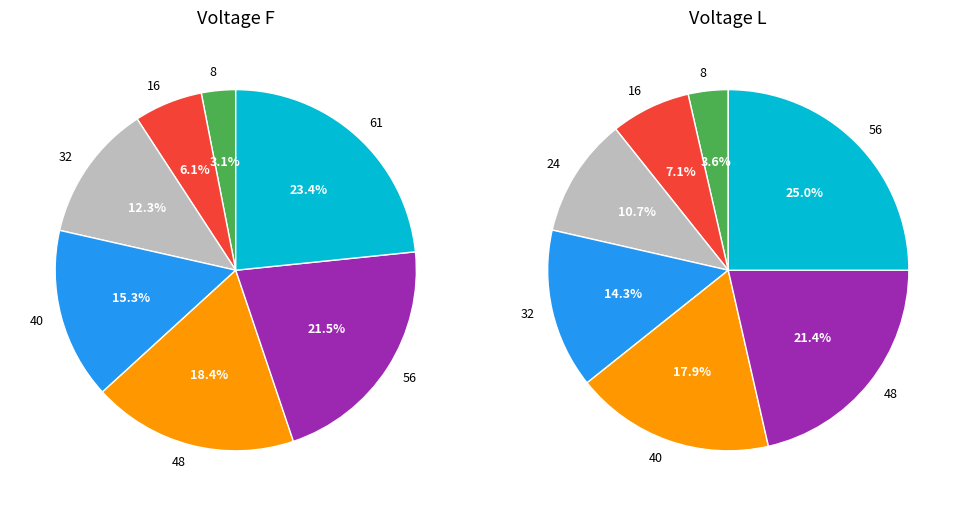

Count the number of slices in the pie.

7